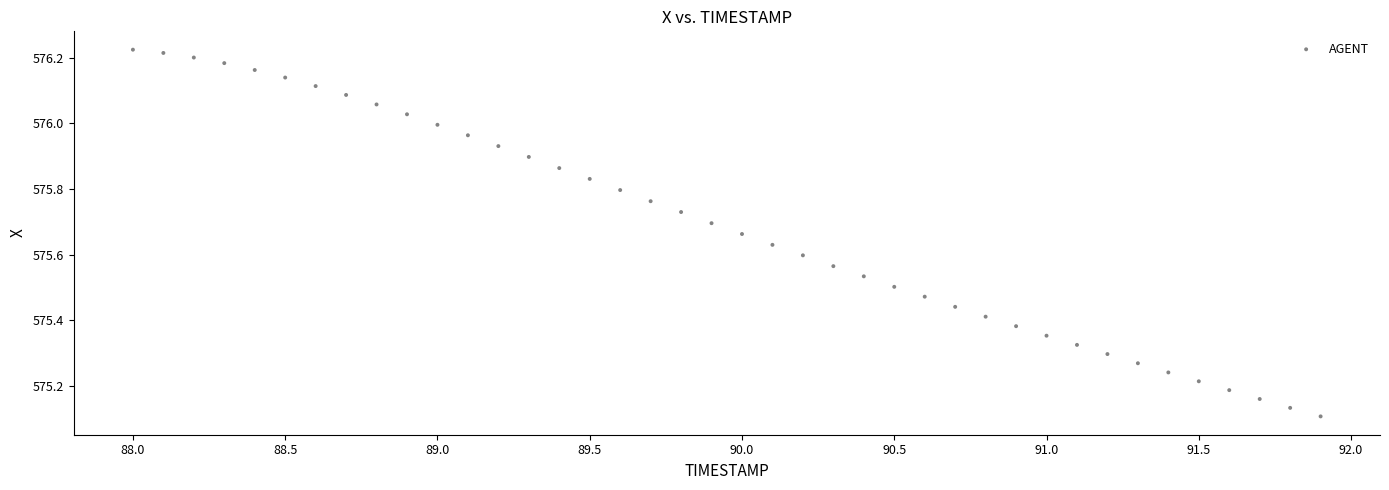

What is the range of Y values (max minus min)?

1.1